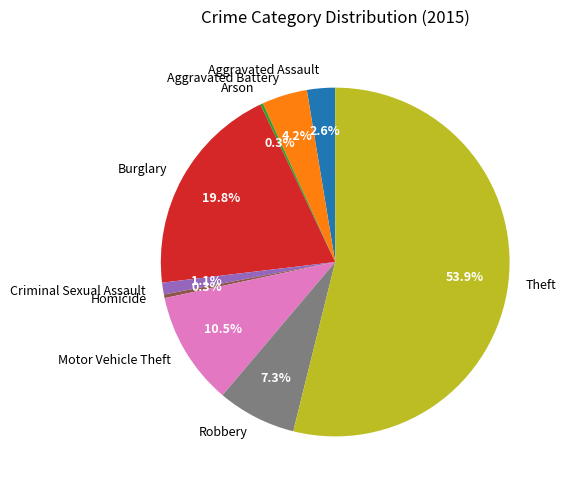

Is the sum of Burglary and Criminal Sexual Assault greater than half?

No